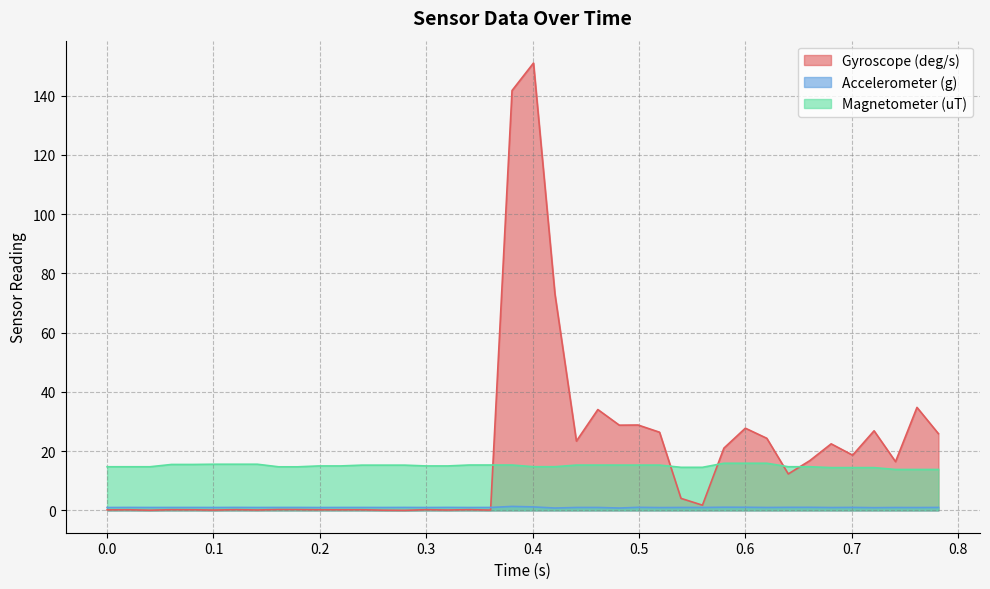

What is the sum of all Gyroscope (deg/s) values?

763.2